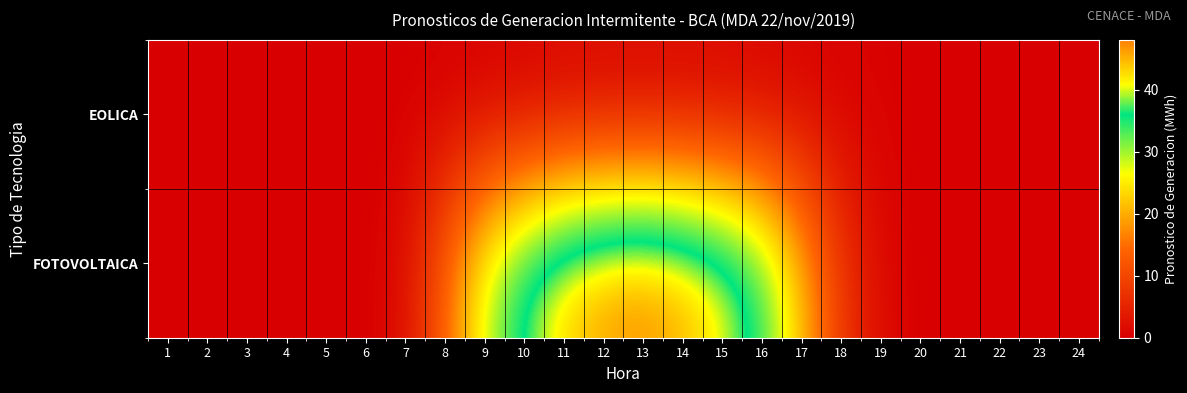

Rank the series by their average value, from lowest to highest.

EOLICA, FOTOVOLTAICA